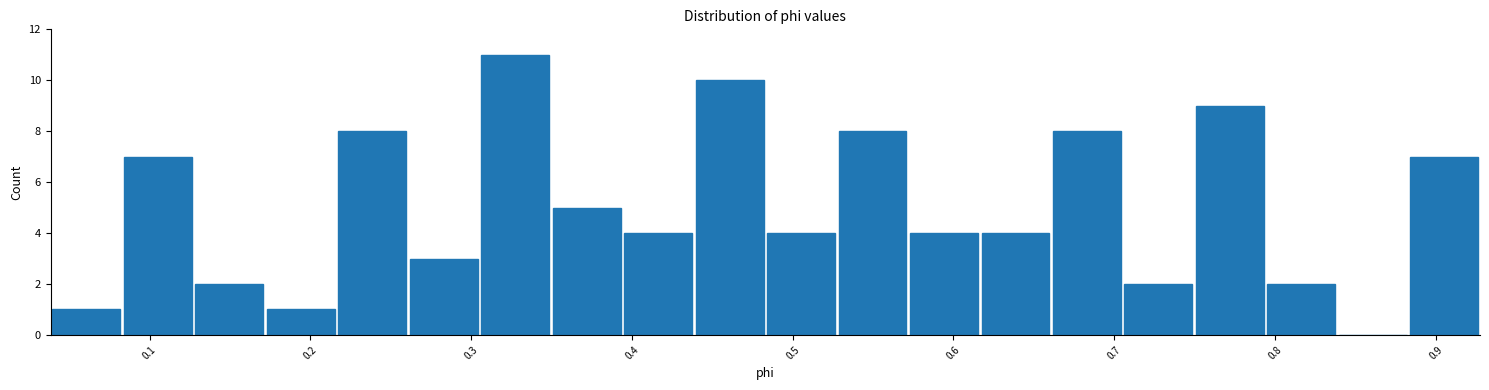

Reading left to right, transcribe this chart: for each bar, give the range it covers on the x-axis and its height. Neither the bar edges nor the heights are printed on the chart, so give them approximately, as read against the axes.

0.04 to 0.08: 1
0.08 to 0.13: 7
0.13 to 0.17: 2
0.17 to 0.22: 1
0.22 to 0.26: 8
0.26 to 0.31: 3
0.31 to 0.35: 11
0.35 to 0.39: 5
0.39 to 0.44: 4
0.44 to 0.48: 10
0.48 to 0.53: 4
0.53 to 0.57: 8
0.57 to 0.62: 4
0.62 to 0.66: 4
0.66 to 0.71: 8
0.71 to 0.75: 2
0.75 to 0.79: 9
0.79 to 0.84: 2
0.84 to 0.88: 0
0.88 to 0.93: 7